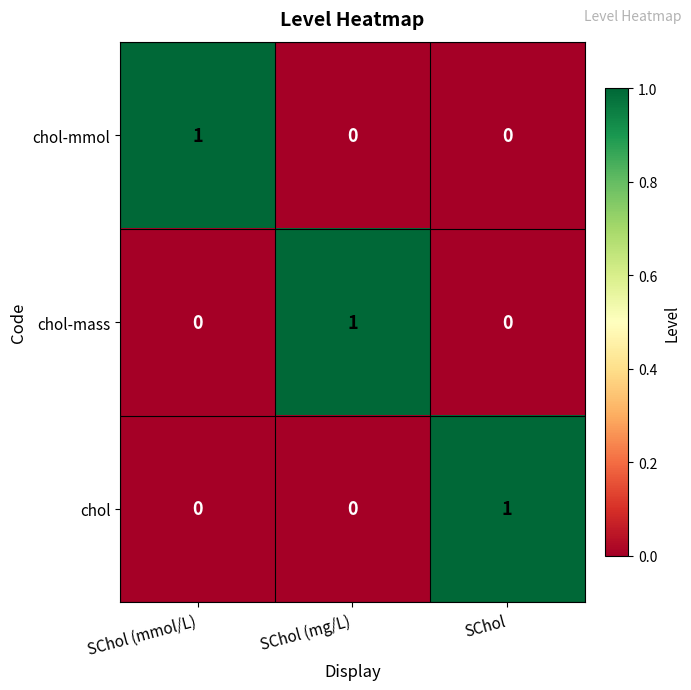

What is the difference between the highest and lowest values at SChol (mg/L)?

1